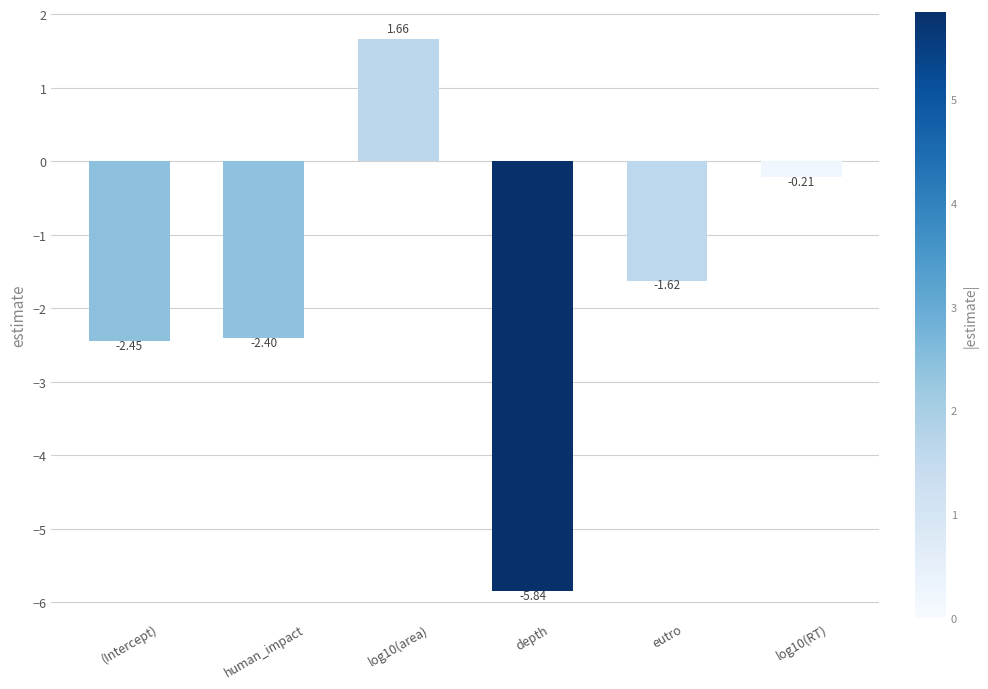

What is the label of the 6th bar from the right?

(Intercept)